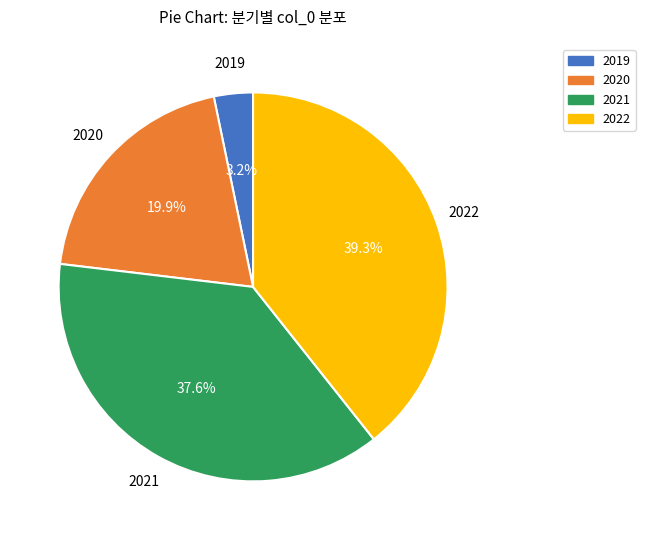

Count the number of slices in the pie.

4